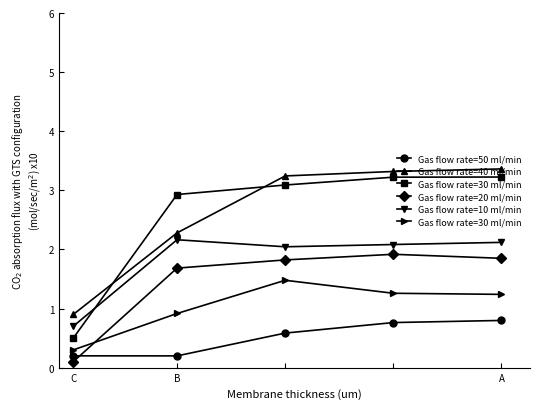

At which label does Gas flow rate=40 ml/min reach its minimum?

C